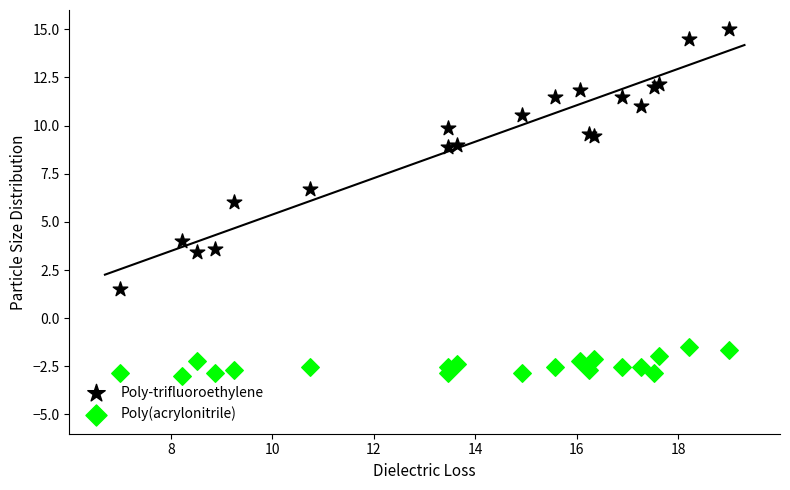

Which series contains the lowest Y value?

Poly(acrylonitrile)